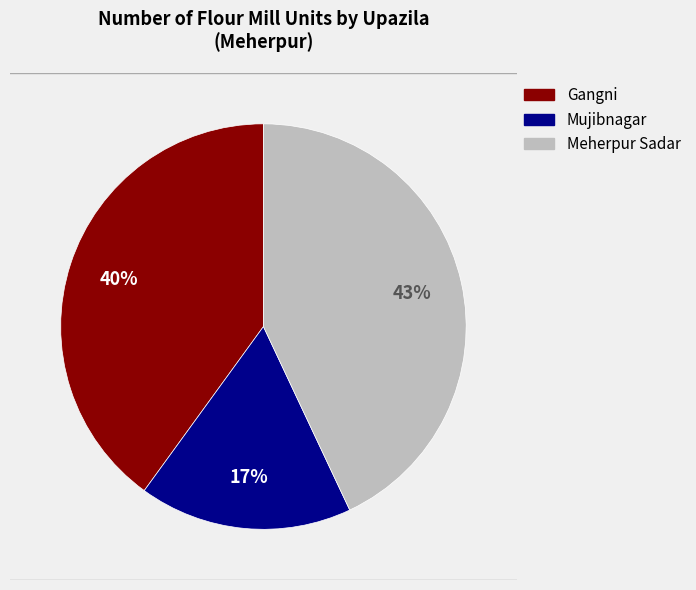

Count the number of slices in the pie.

3